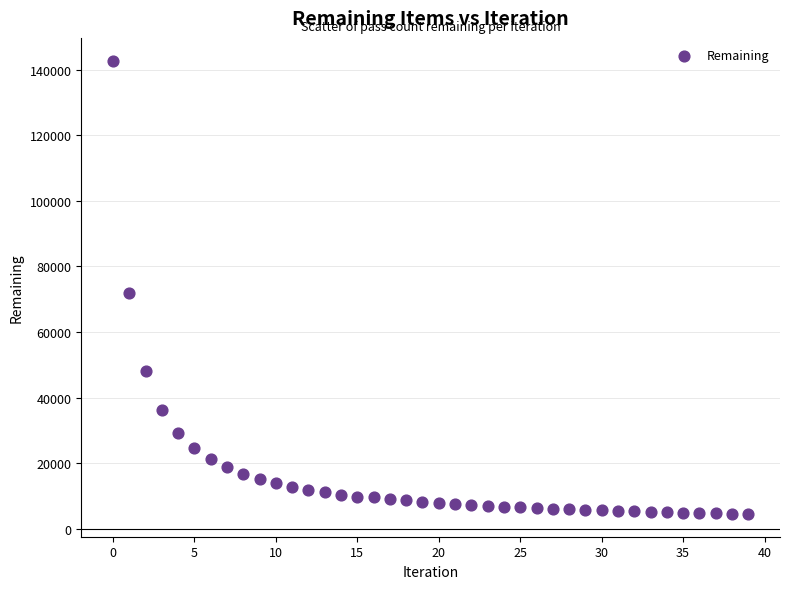

What Y value in the scatter plot is closest to 73645?

71825